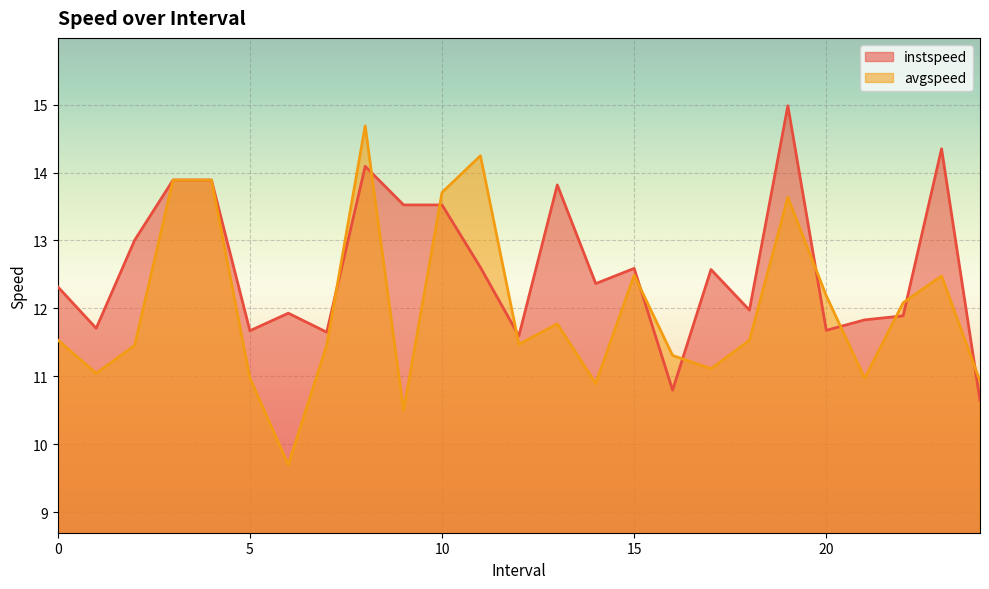

Where is avgspeed nearest to the value 12?

22.0